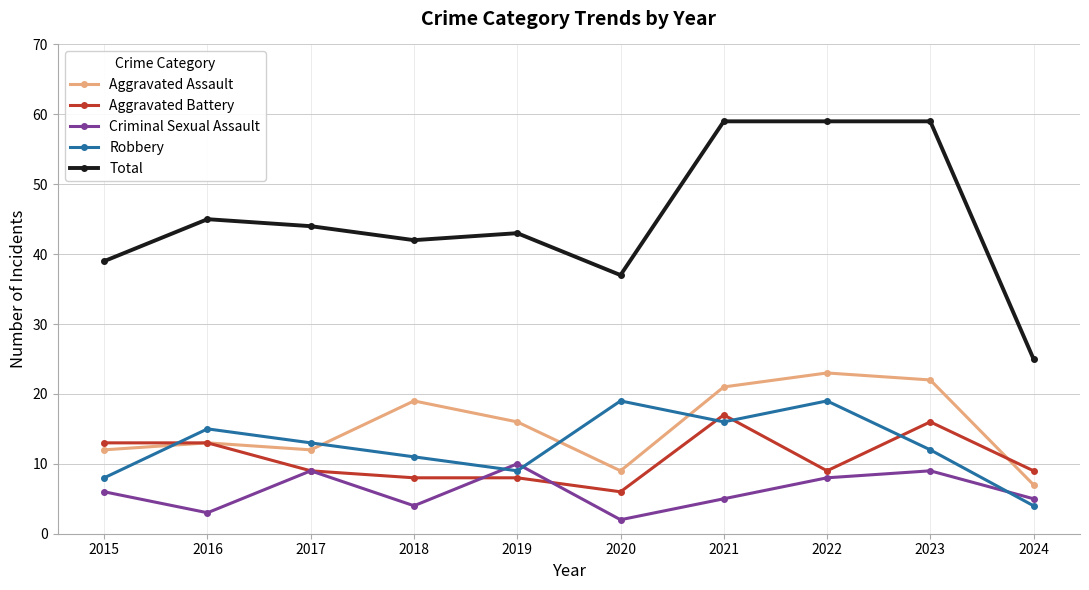

True or false: Criminal Sexual Assault has more than 0 points higher than both neighbors.

True